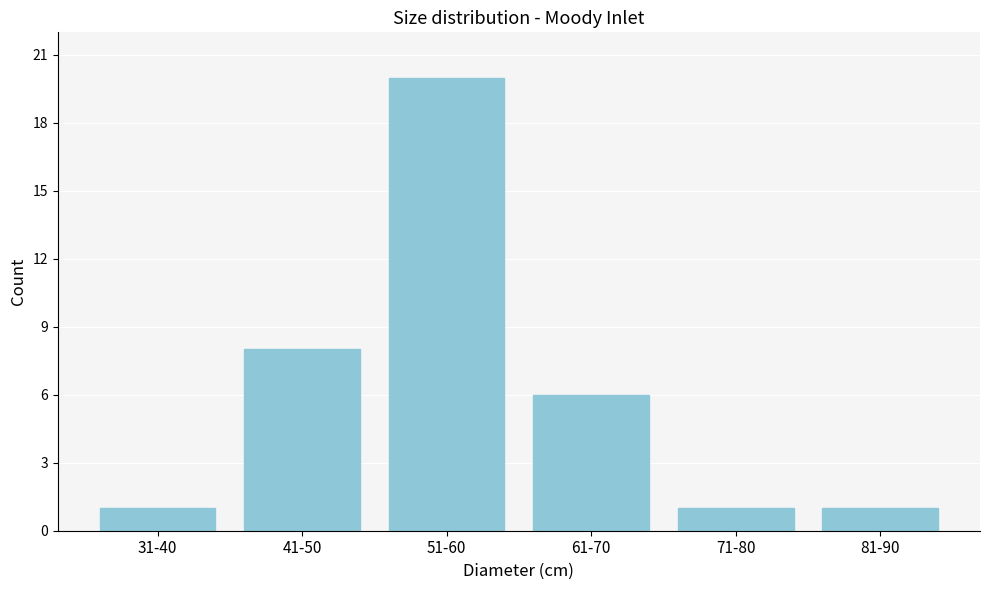

Reading left to right, list all the values displayed in this chart.

31-40=1	41-50=8	51-60=20	61-70=6	71-80=1	81-90=1